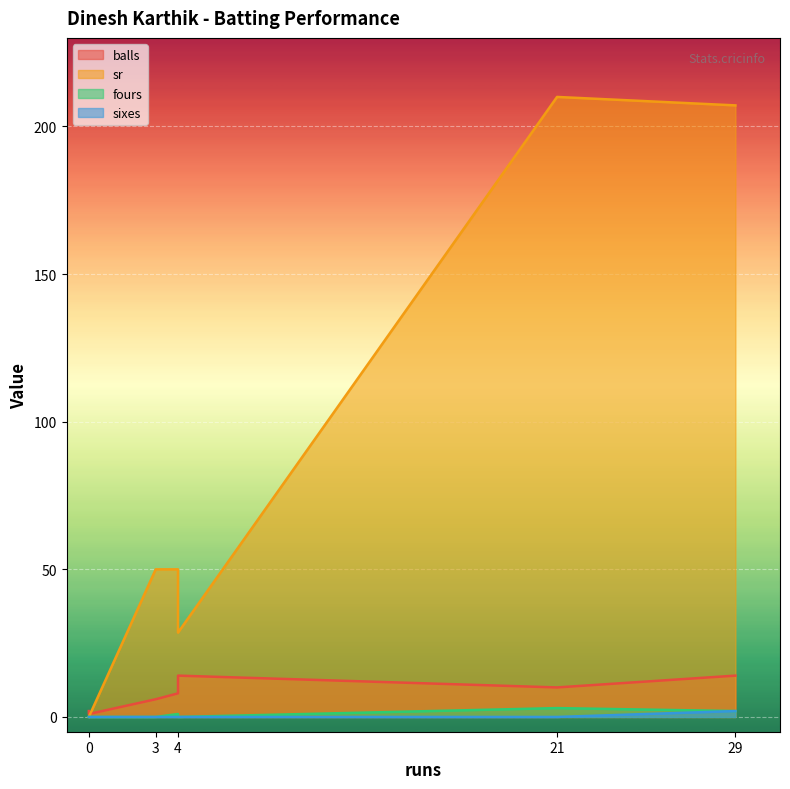

What are all the series names shown in the legend?

balls, sr, fours, sixes